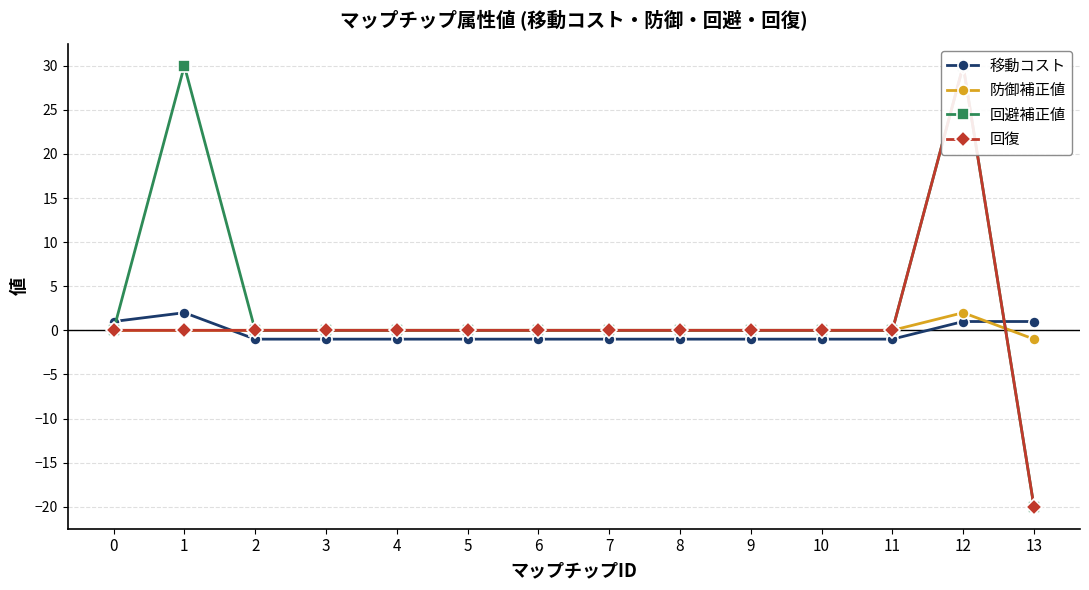

Reading left to right, extract all data points from this chart.

移動コスト: 0=1	1=2	2=-1	3=-1	4=-1	5=-1	6=-1	7=-1	8=-1	9=-1	10=-1	11=-1	12=1	13=1
防御補正値: 0=0	1=0	2=0	3=0	4=0	5=0	6=0	7=0	8=0	9=0	10=0	11=0	12=2	13=-1
回避補正値: 0=0	1=30	2=0	3=0	4=0	5=0	6=0	7=0	8=0	9=0	10=0	11=0	12=30	13=-20
回復: 0=0	1=0	2=0	3=0	4=0	5=0	6=0	7=0	8=0	9=0	10=0	11=0	12=30	13=-20